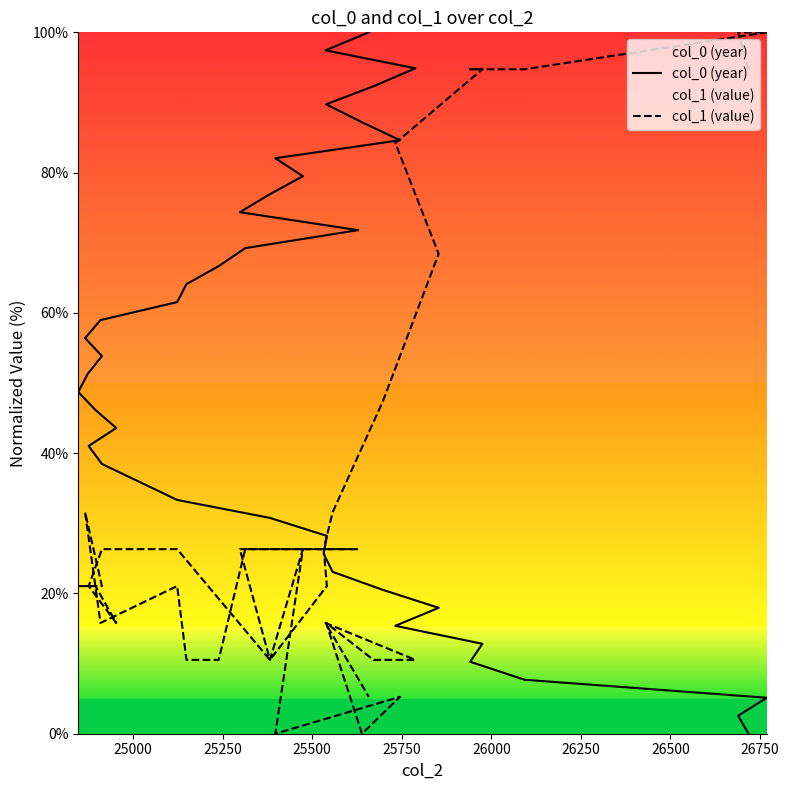

What are all the series names shown in the legend?

col_0 (year), col_1 (value)